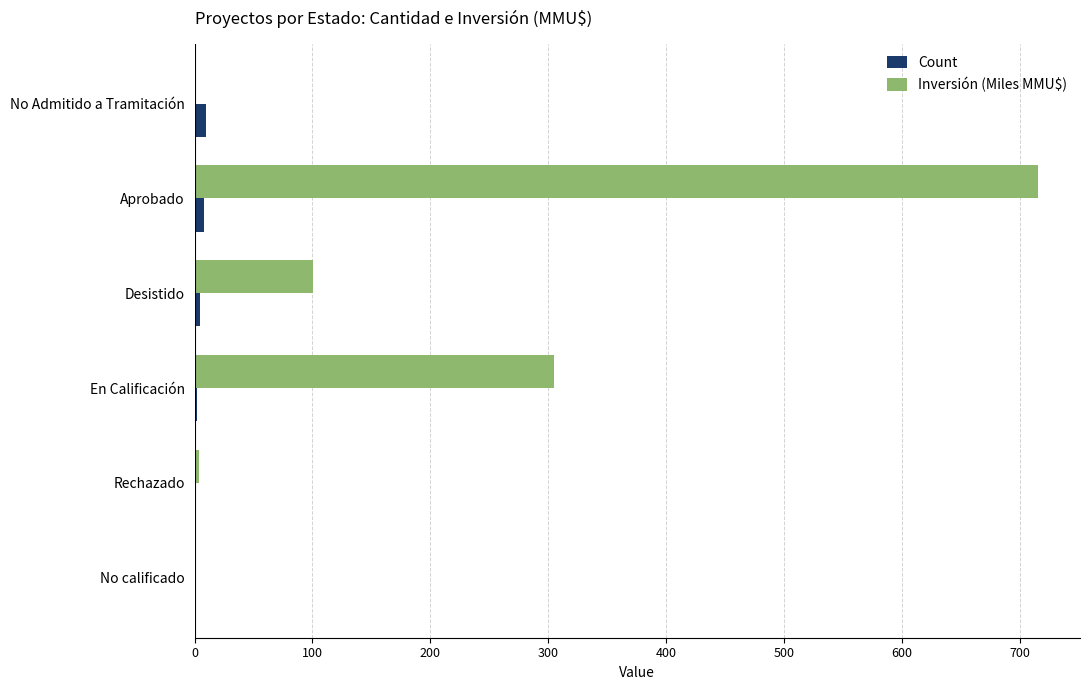

Which category has the highest value in the Inversión (Miles MMU$) series?

Aprobado